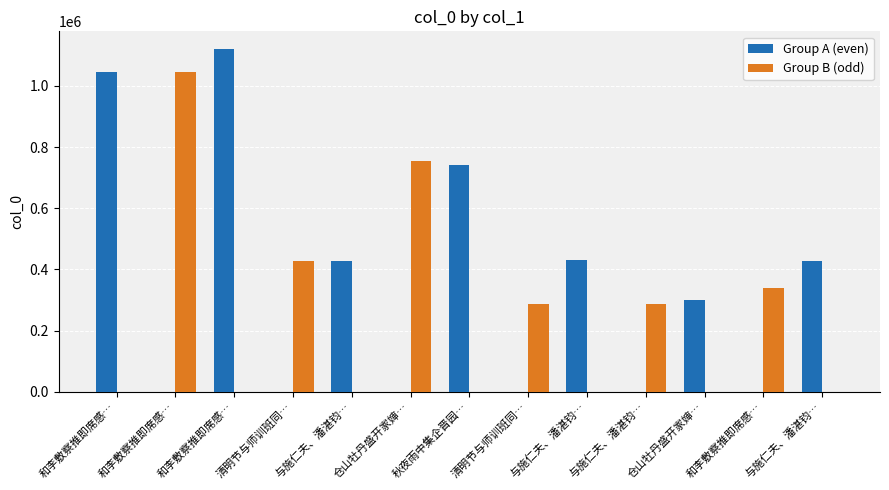

What is the value of the Group A (even) bar at the 1st from the left?

1044374